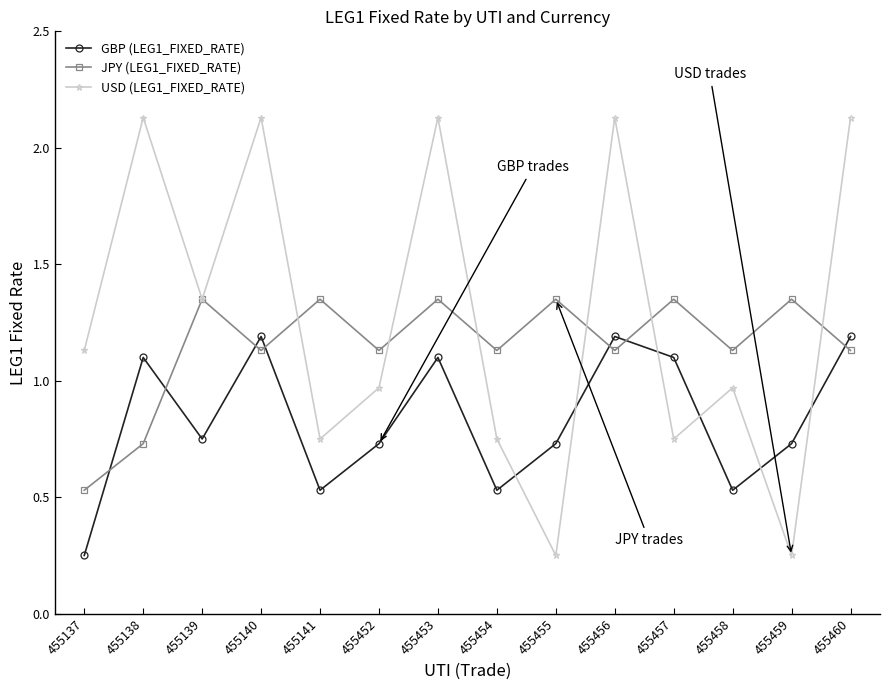

Count the JPY (LEG1_FIXED_RATE) values in the range 1 to 2.

12